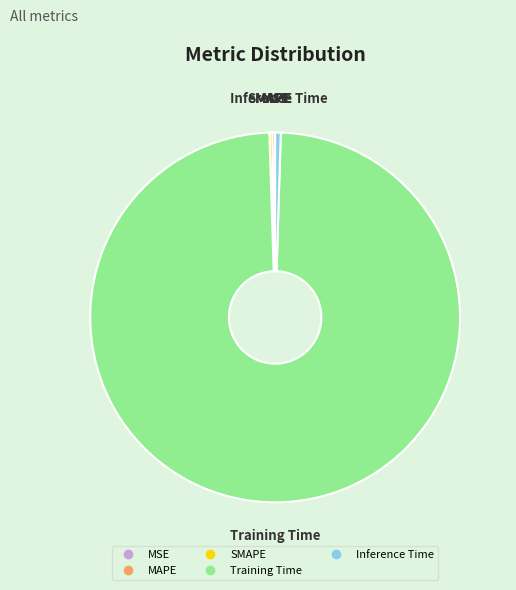

Is there a majority slice in this chart?

Yes